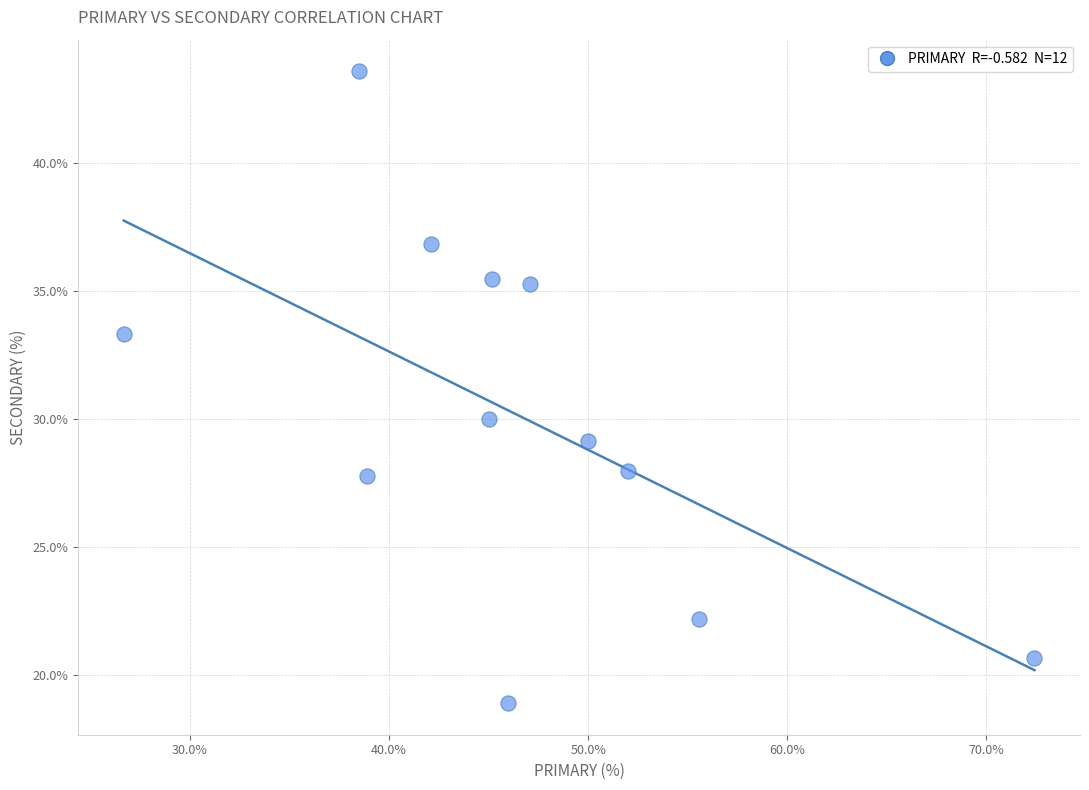

What Y value in the scatter plot is closest to 31?

30.0